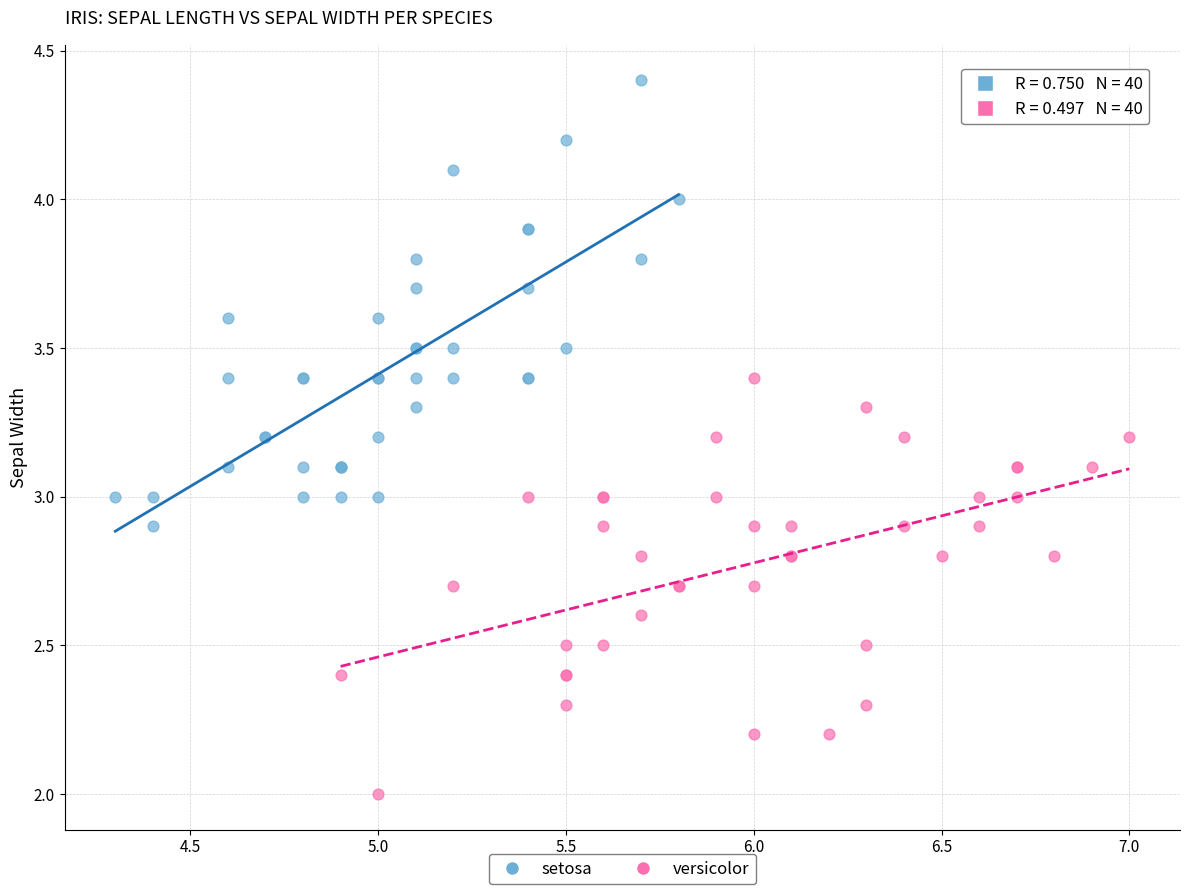

Which series has the largest Y range (max minus min)?

setosa